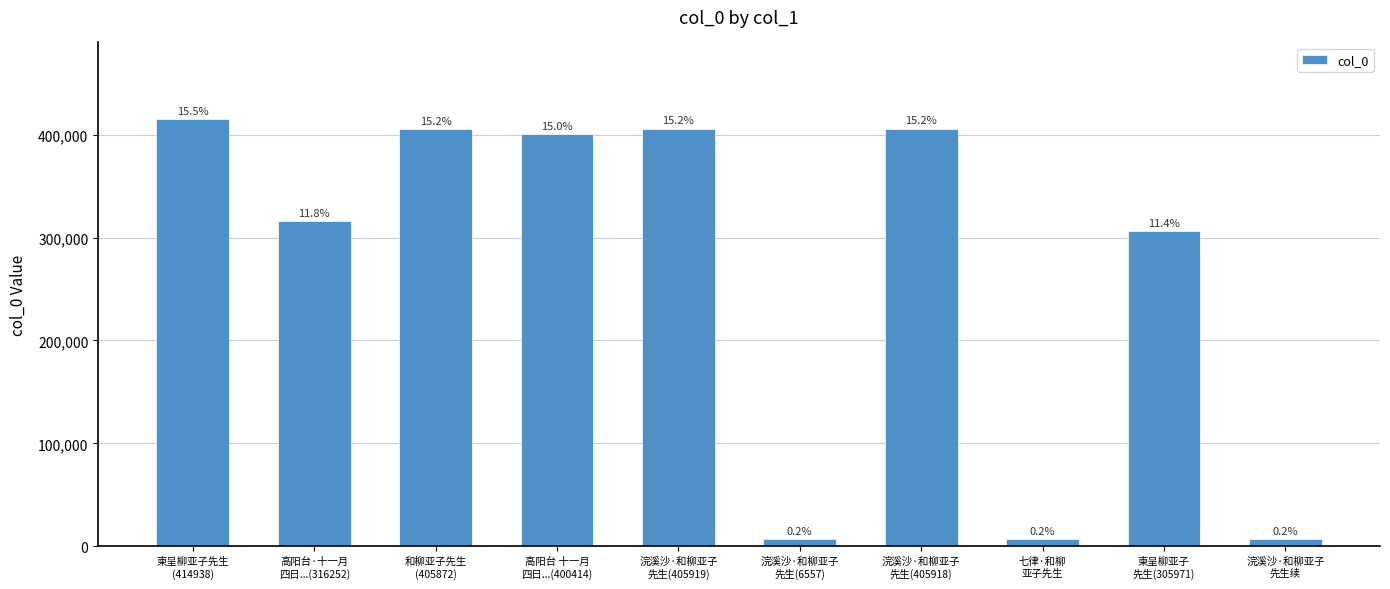

Rank the categories by value from highest to lowest.

柬呈柳亚子先生
(414938), 浣溪沙·和柳亚子
先生(405919), 浣溪沙·和柳亚子
先生(405918), 和柳亚子先生
(405872), 高阳台 十一月
四日...(400414), 高阳台·十一月
四日...(316252), 柬呈柳亚子
先生(305971), 七律·和柳
亚子先生, 浣溪沙·和柳亚子
先生续, 浣溪沙·和柳亚子
先生(6557)